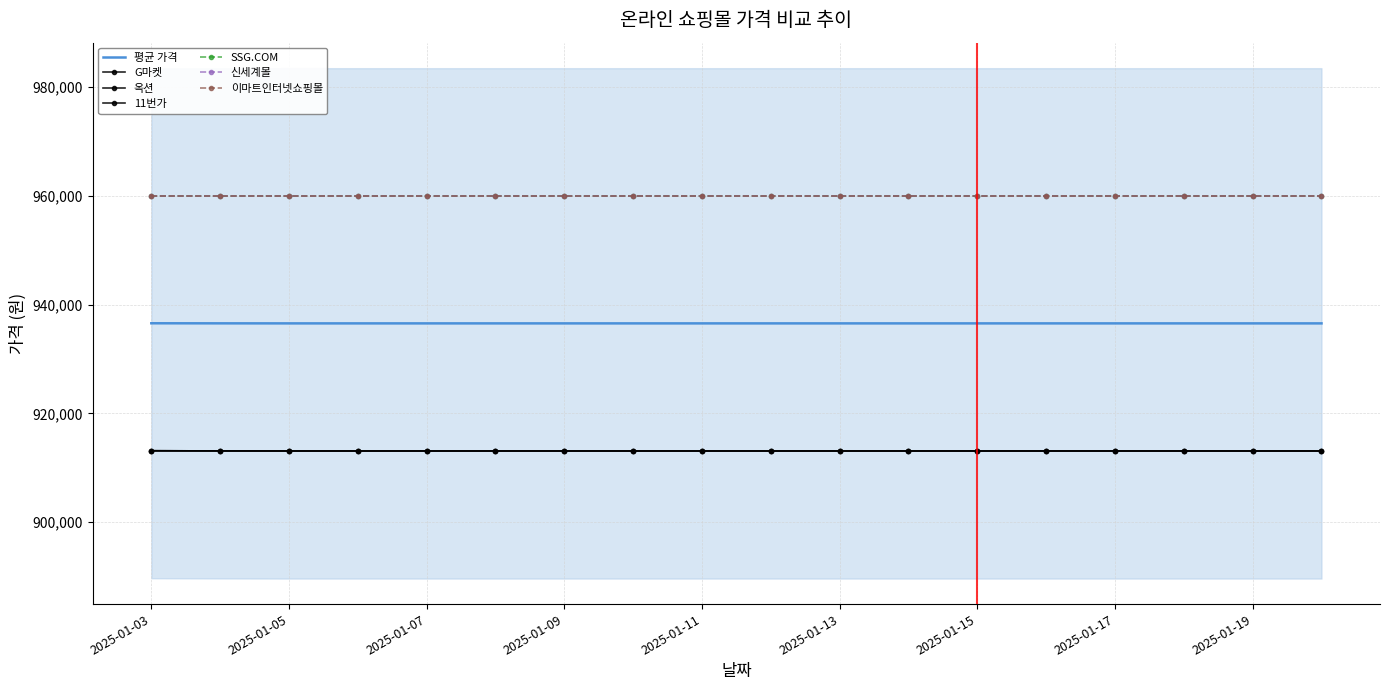

At 2025-01-05, list the series in order from smallest to largest.

G마켓, 옥션, 11번가